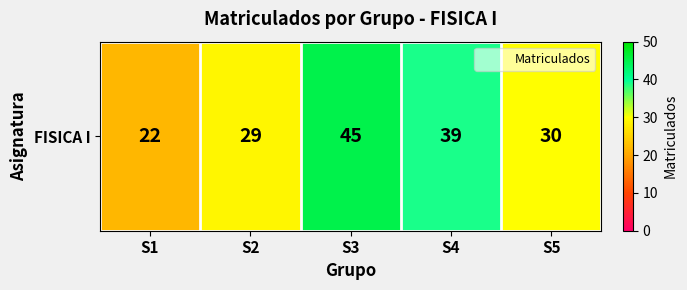

What is the difference between the maximum and minimum values?

23